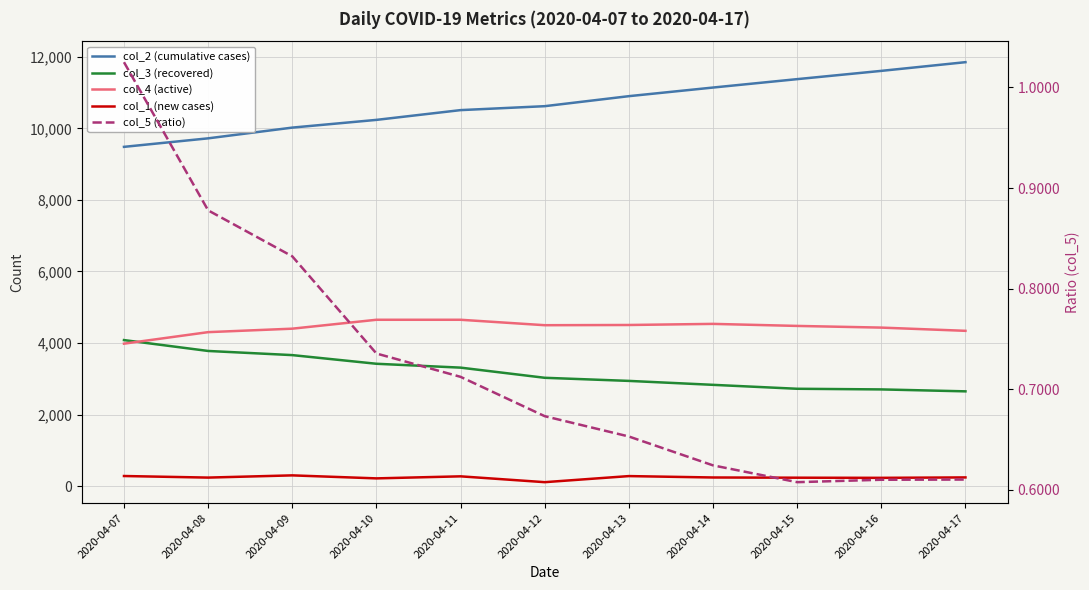

At how many categories does at least one series exceed 2212?

11